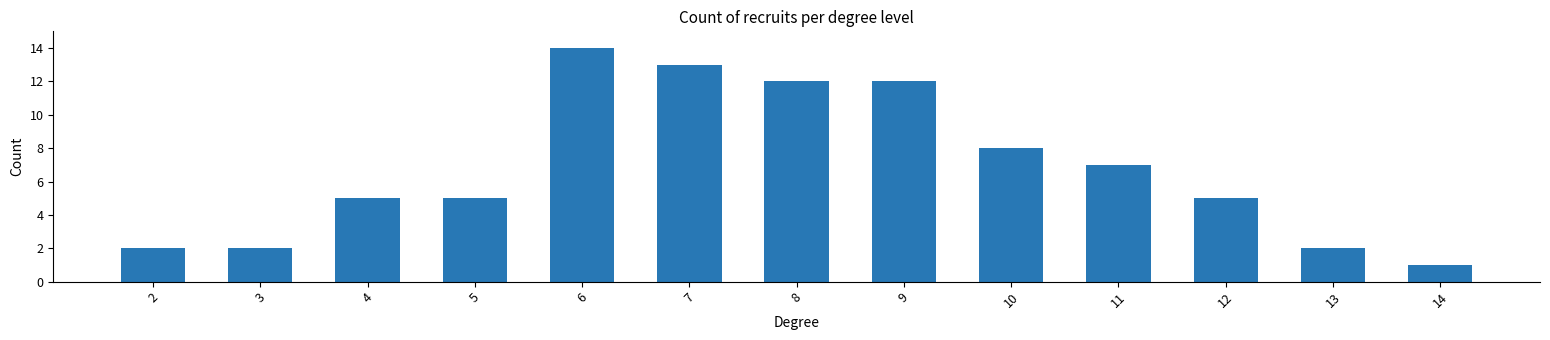

What is the value of the 7th bar from the left?

12